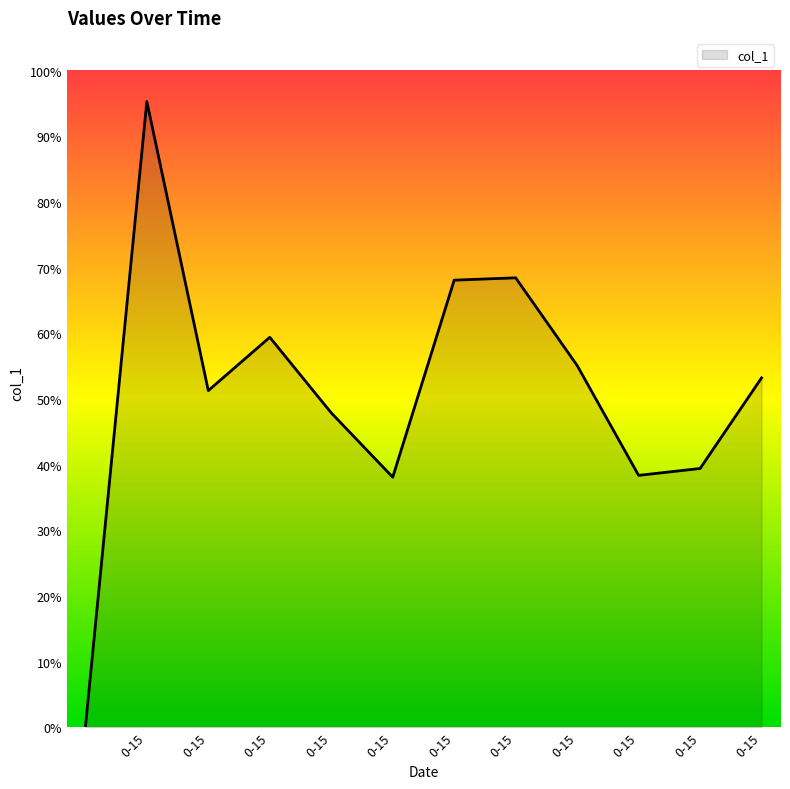

Reading left to right, extract all data points from this chart.

0.0	1.0	0.5	0.6	0.5	0.4	0.7	0.7	0.6	0.4	0.4	0.5